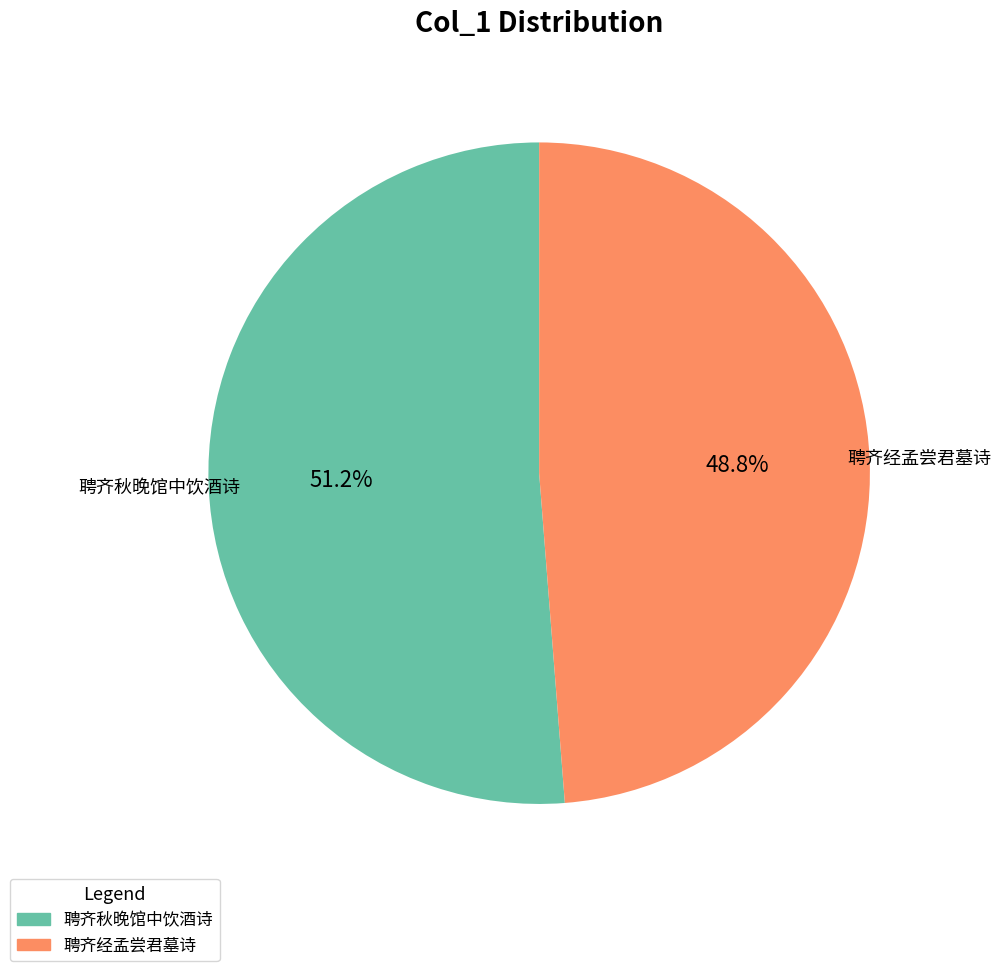

Is there a majority slice in this chart?

Yes